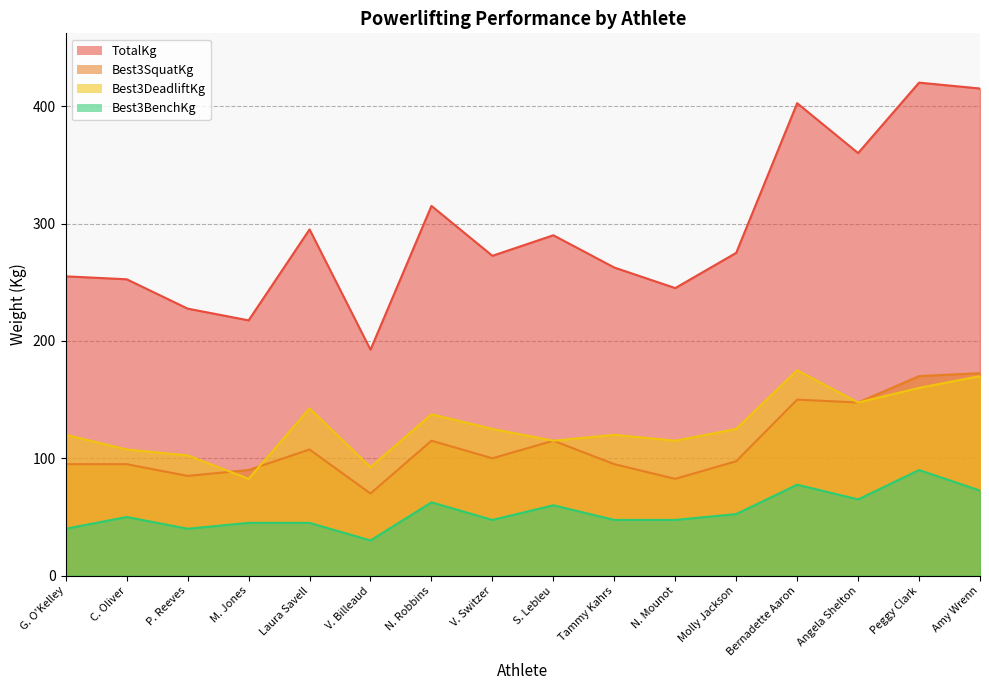

Between S. Lebleu and Tammy Kahrs, which series saw the biggest shift?

TotalKg